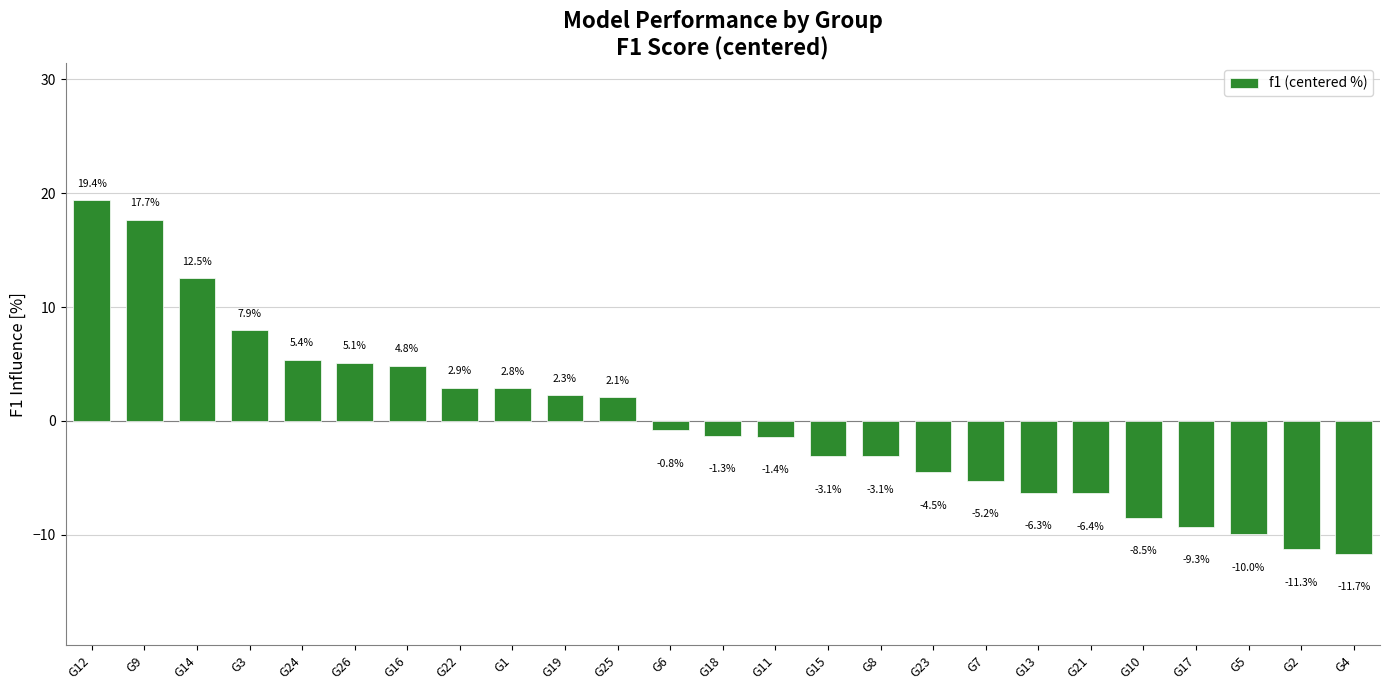

Which label corresponds to the largest value in the chart?

G12